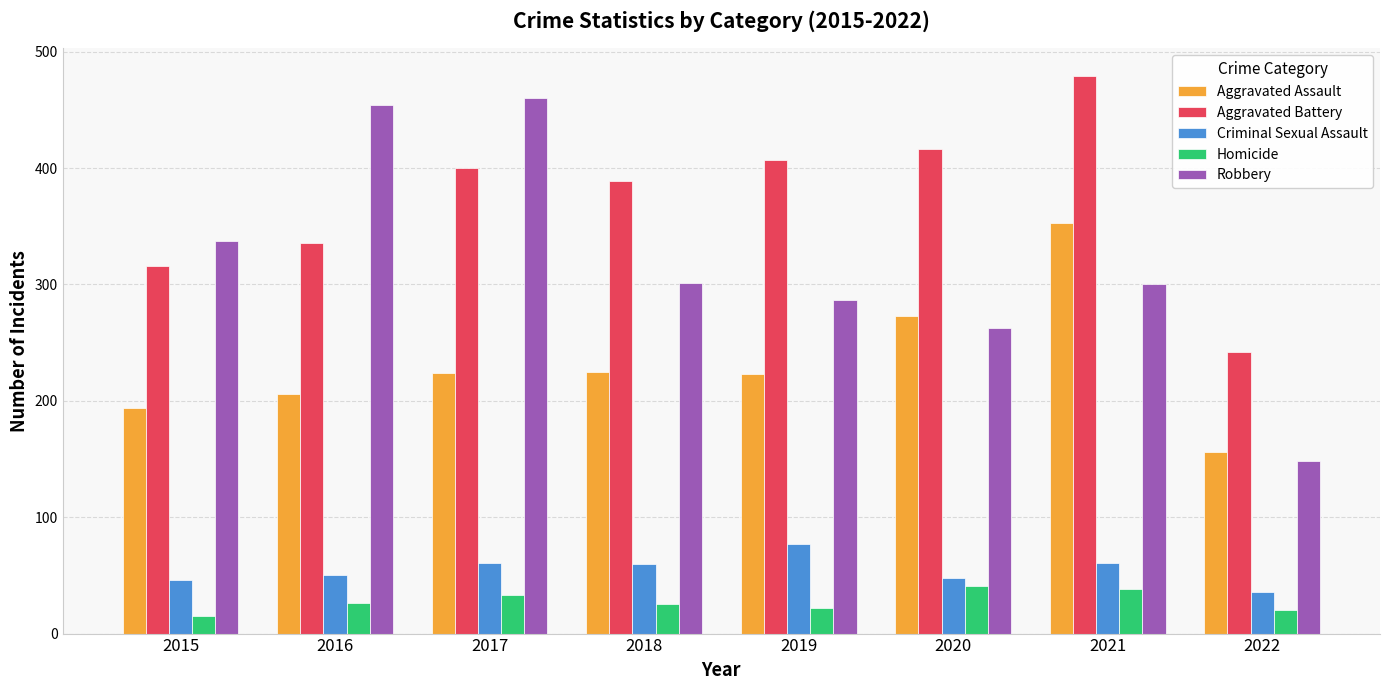

At which category does the chart reach its minimum across all series?

2015